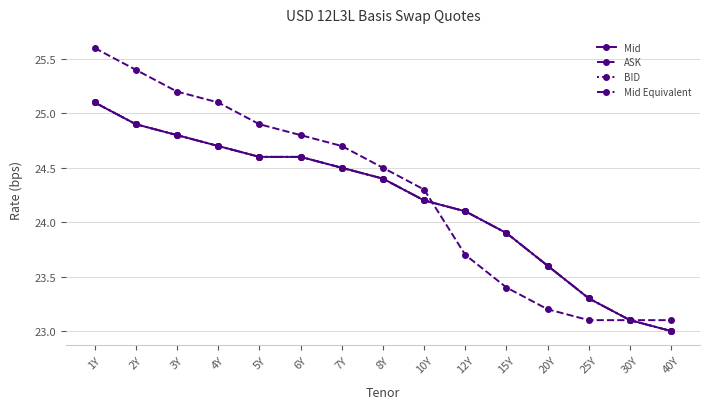

How many values in the BID series are below 24?

5